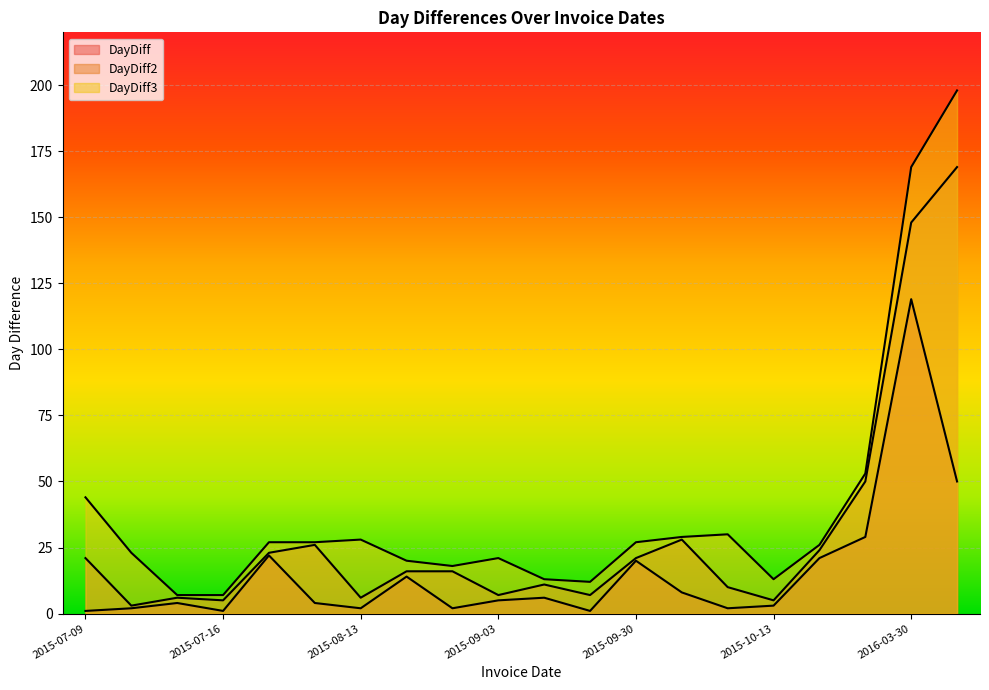

Which series has the widest spread of values?

DayDiff3